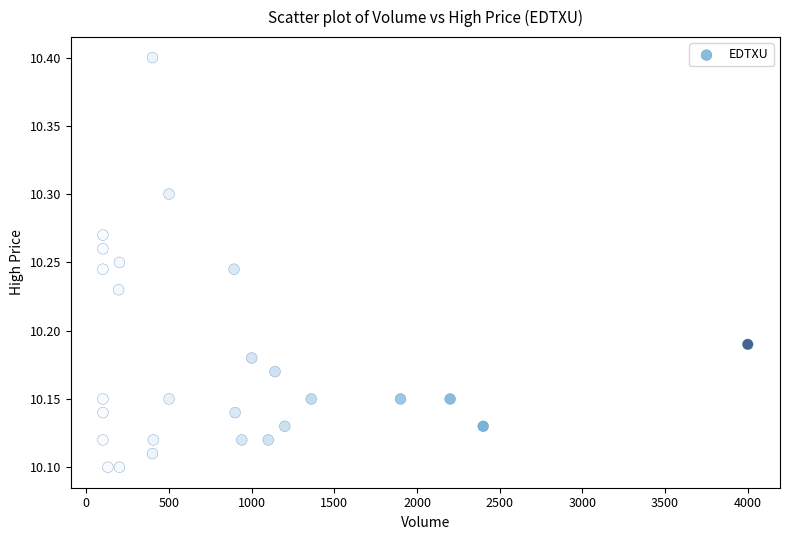

What is the range of X values (max minus min)?

3900.0